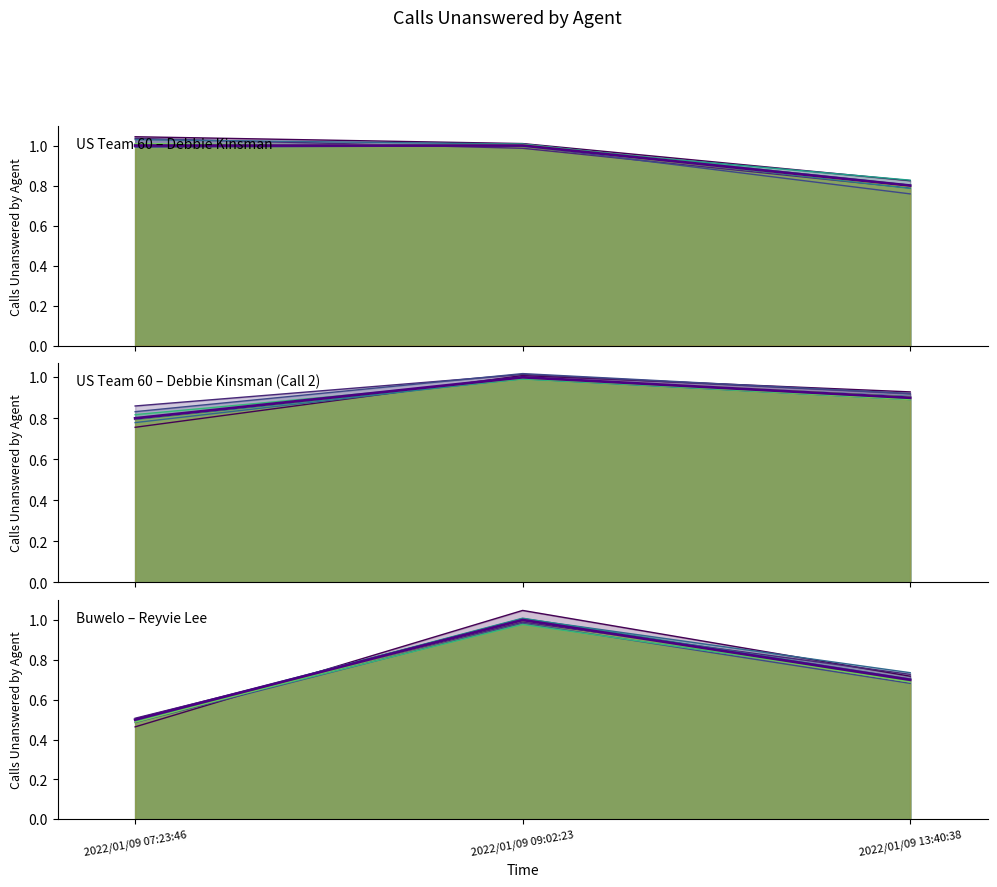

Is it true that observed equals 0.3 at 2022/01/09 07:23:46?

False